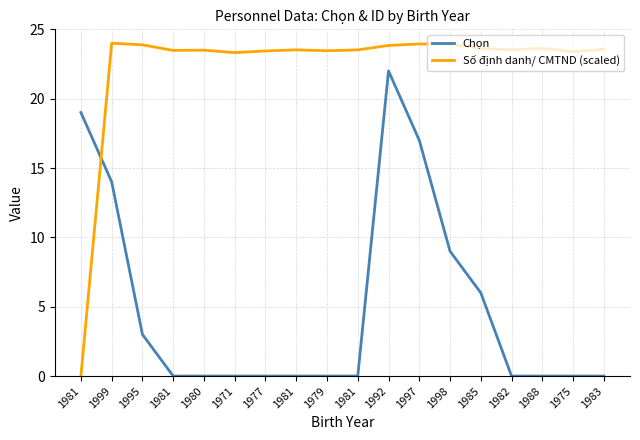

Between which two adjacent categories do Số định danh/ CMTND (scaled) and Chọn first intersect?

1981 and 1999